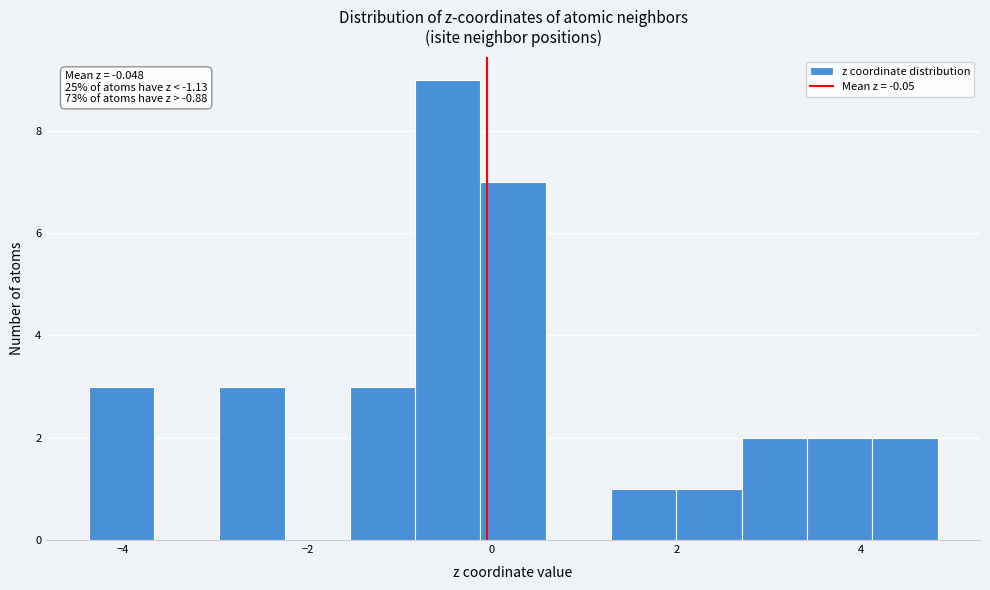

Around what value on the x-axis is the tallest bar? Give the approximate position of its centre, as read against the axis.

-0.4